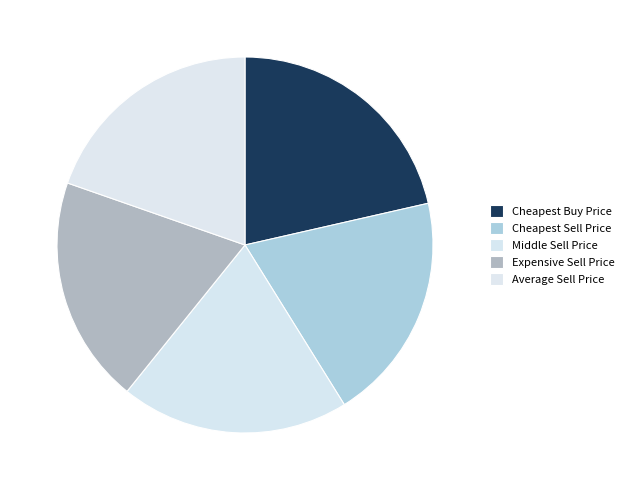

What is the ratio of the value at Expensive Sell Price to the value at Middle Sell Price?

1.0